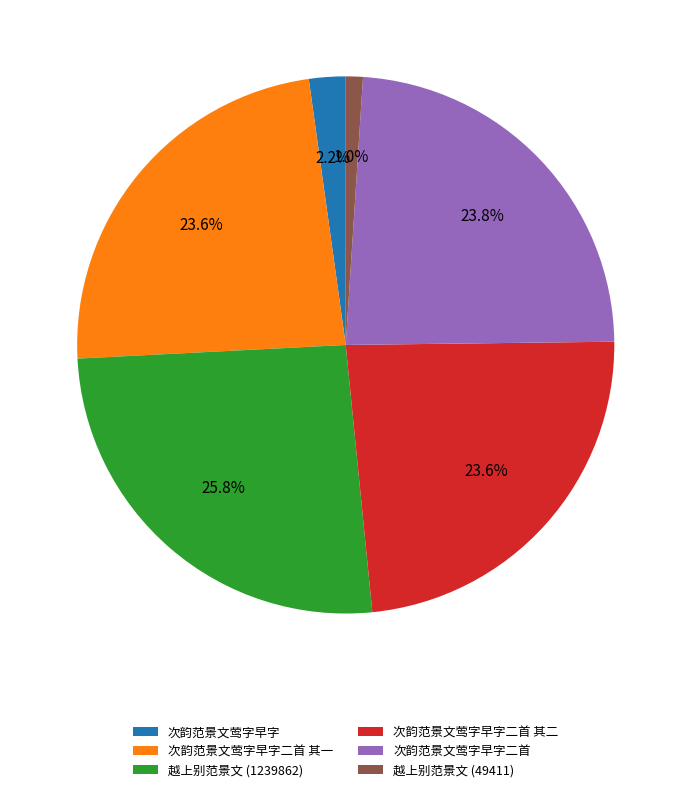

Which category has the smallest portion of the pie?

越上别范景文 (49411)